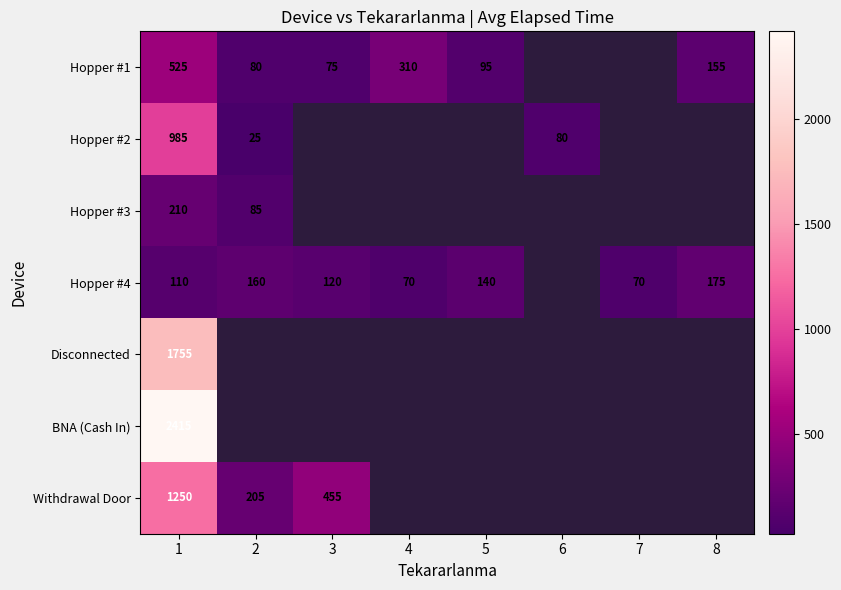

True or false: Withdrawal Door has a value of 1250 at 1.

True